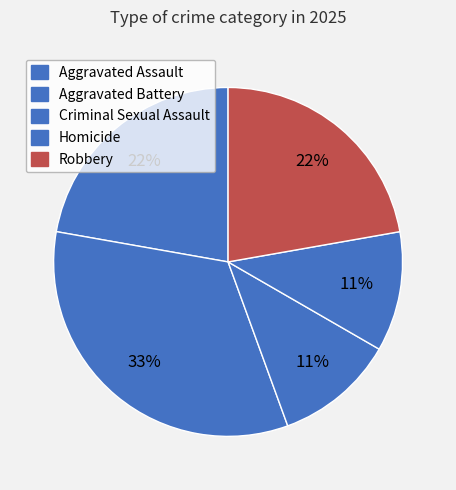

What is the largest slice in the pie chart?

Aggravated Battery